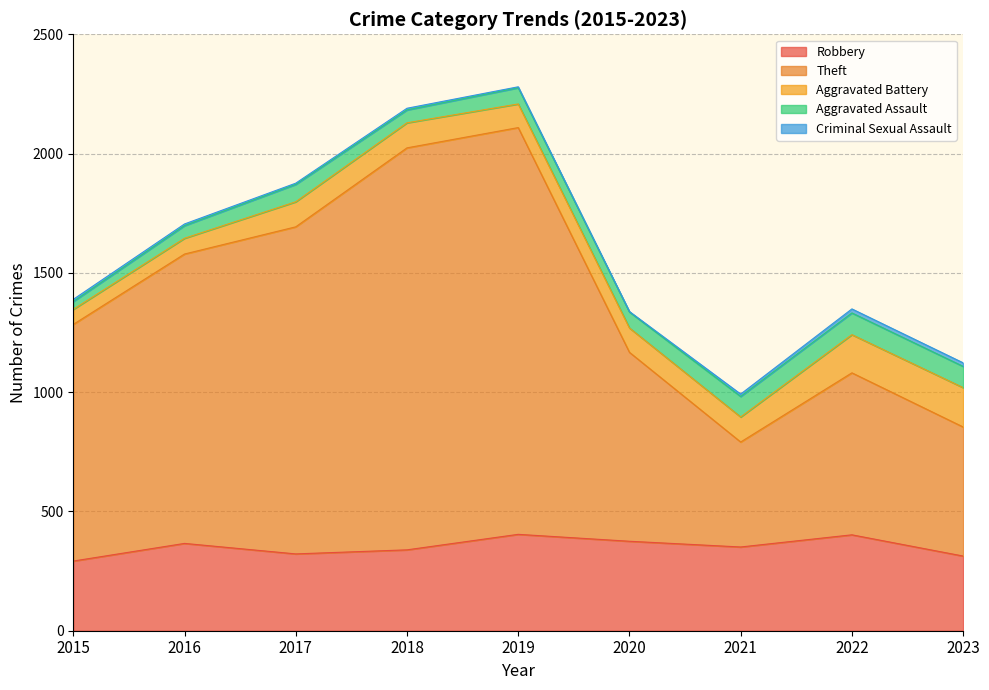

True or false: Theft has a value of 219 at 2020.

False